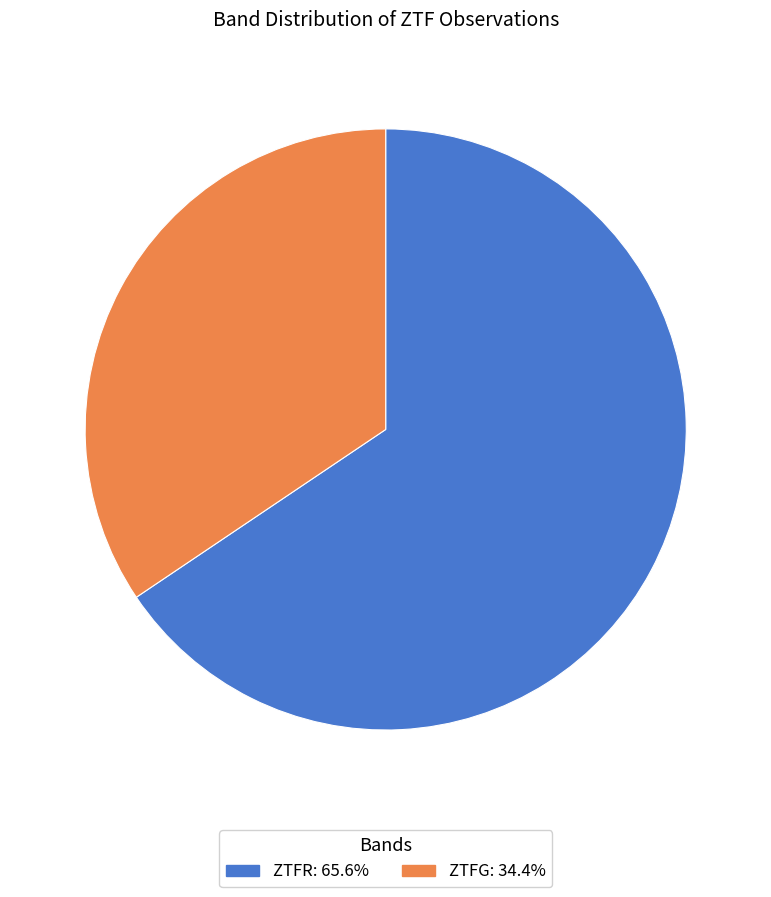

How many segments does this pie chart have?

2